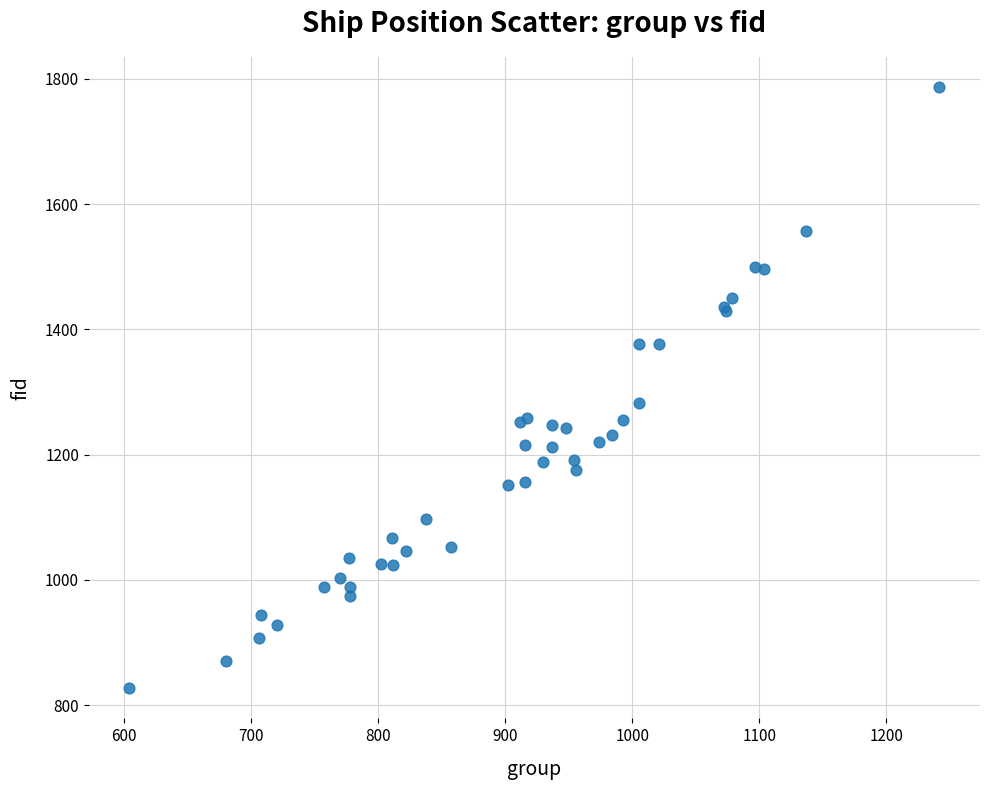

What Y value in the scatter plot is closest to 1307?

1282